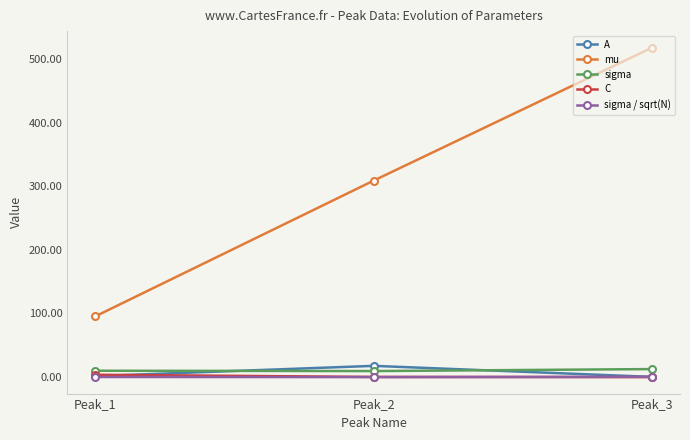

Which series has the largest total across all categories?

mu